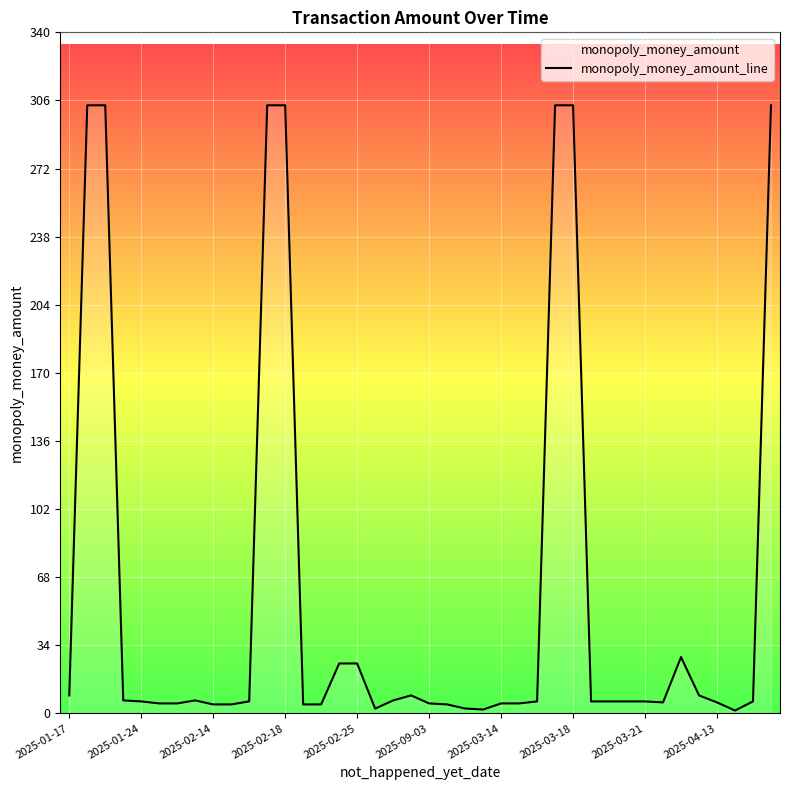

What is the greatest value displayed?

303.8